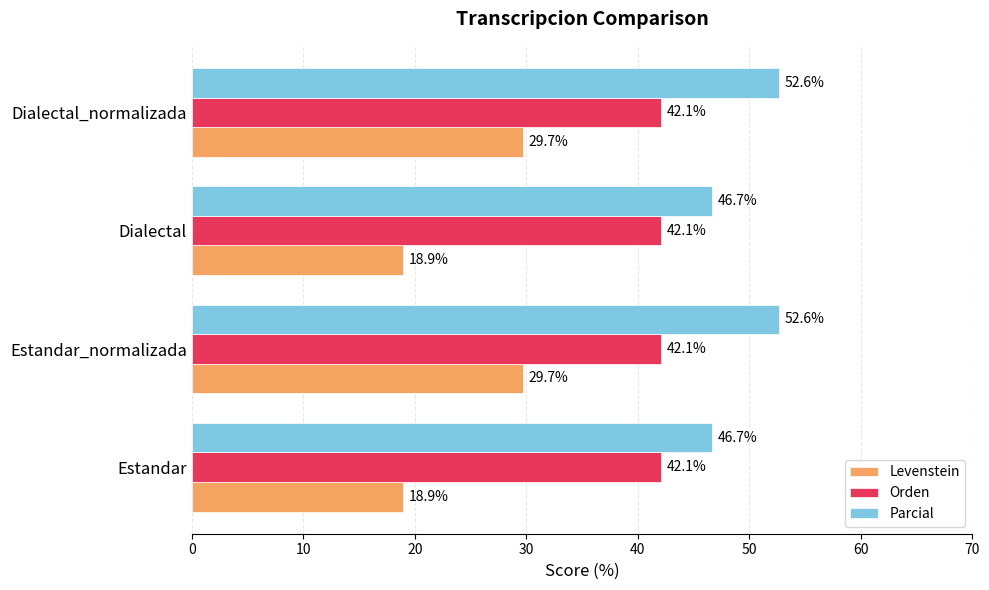

The Levenstein series shows 24.9 at Estandar. True or false?

False